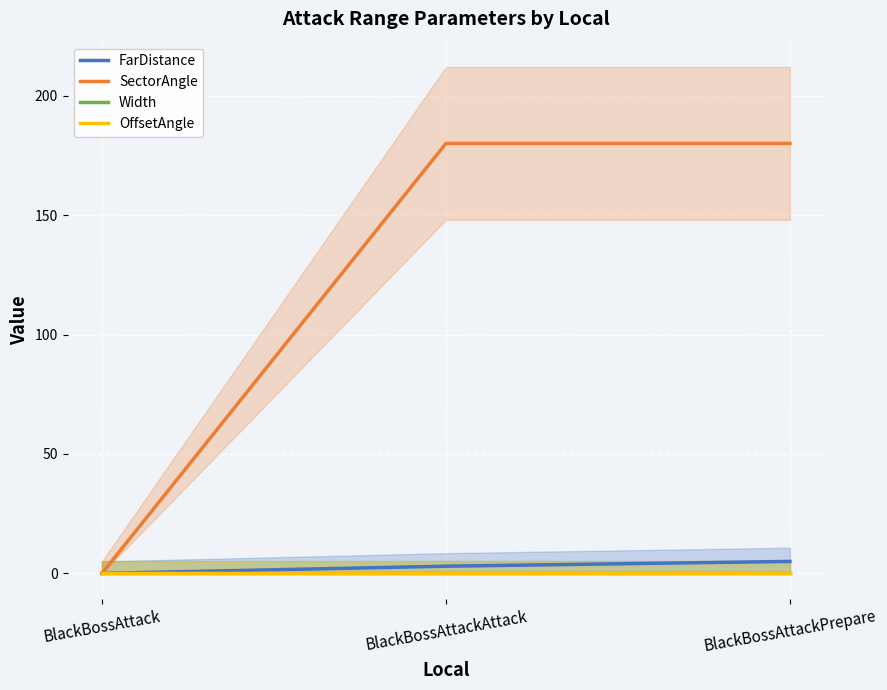

Between BlackBossAttack and BlackBossAttackPrepare, which series saw the biggest shift?

SectorAngle